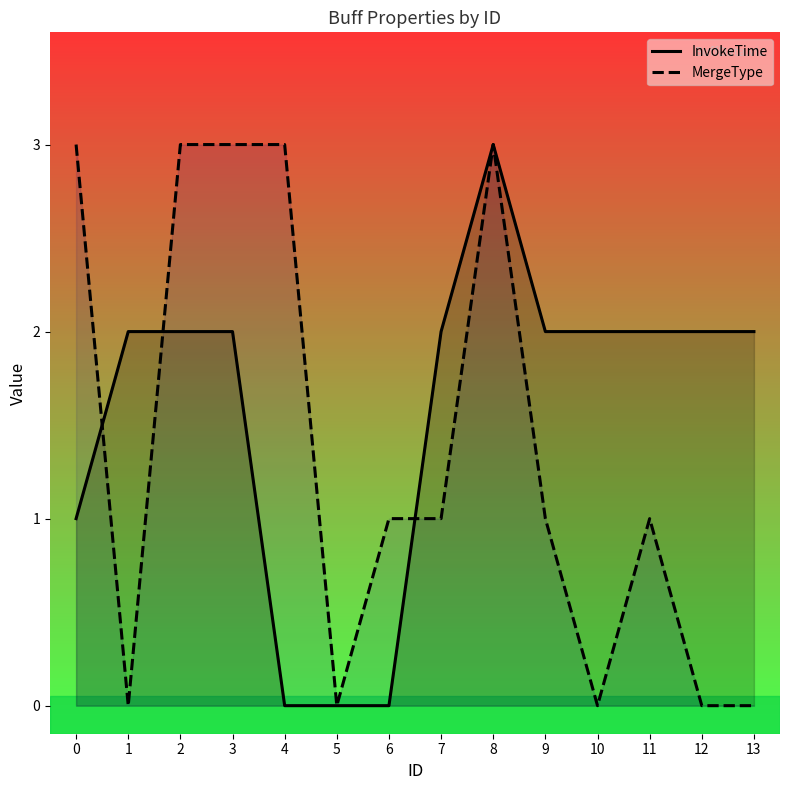

Which series has the largest total across all categories?

InvokeTime